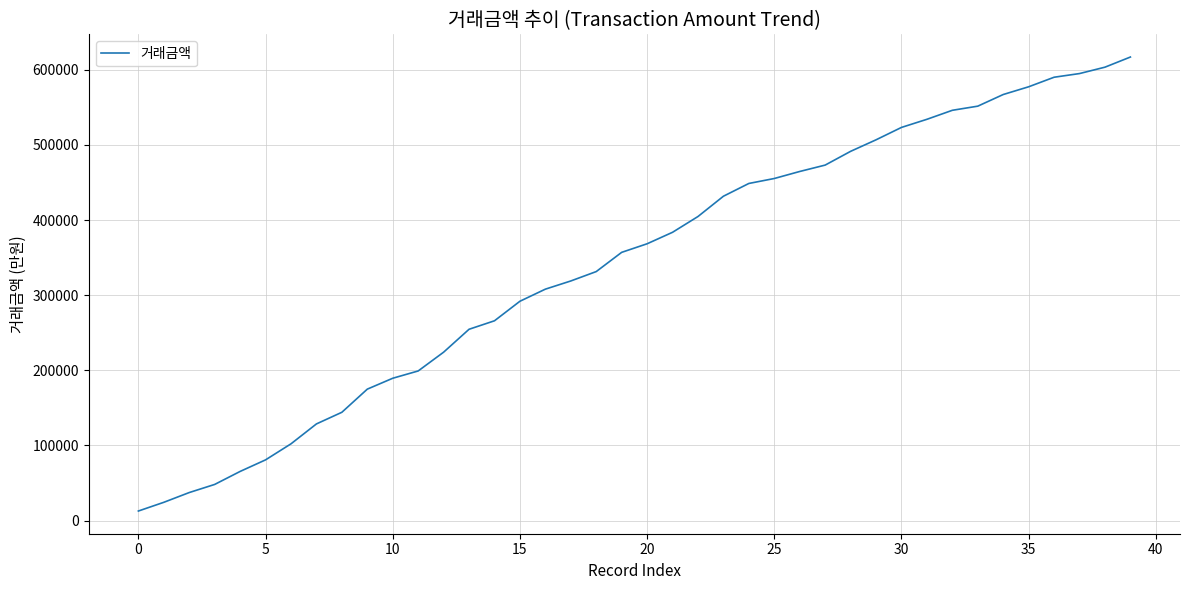

What is the greatest value displayed?

617050